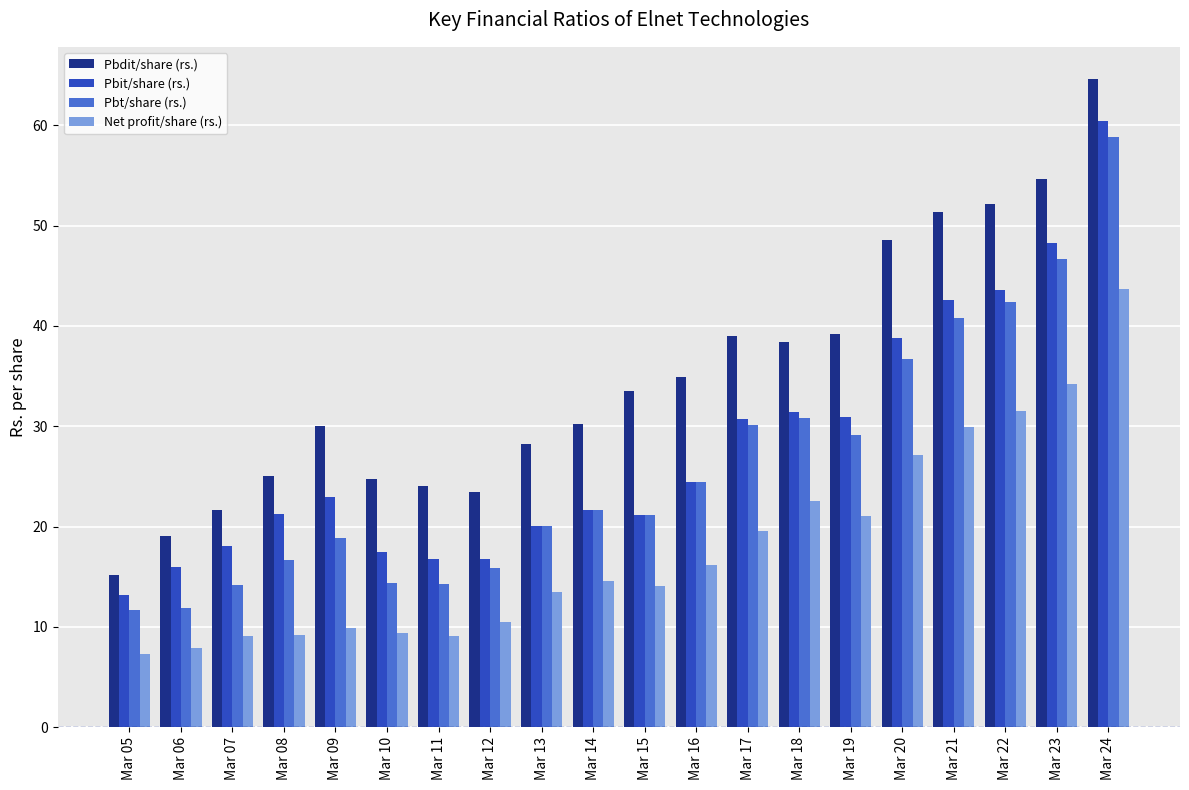

Which series changed the most between Mar 05 and Mar 23?

Pbdit/share (rs.)